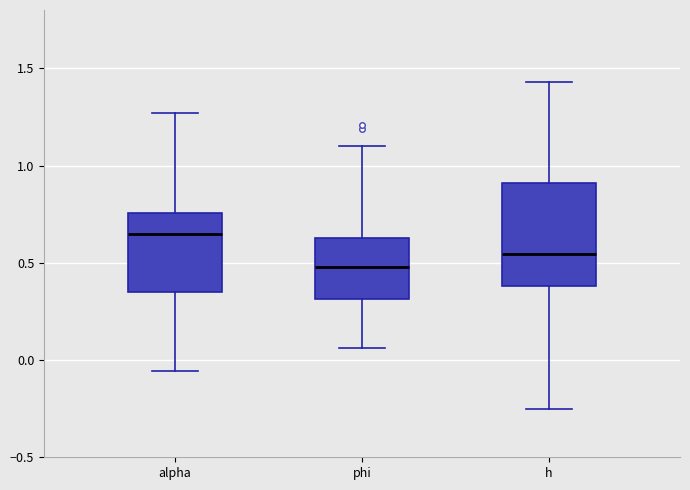

Which box has the lowest median line?

phi